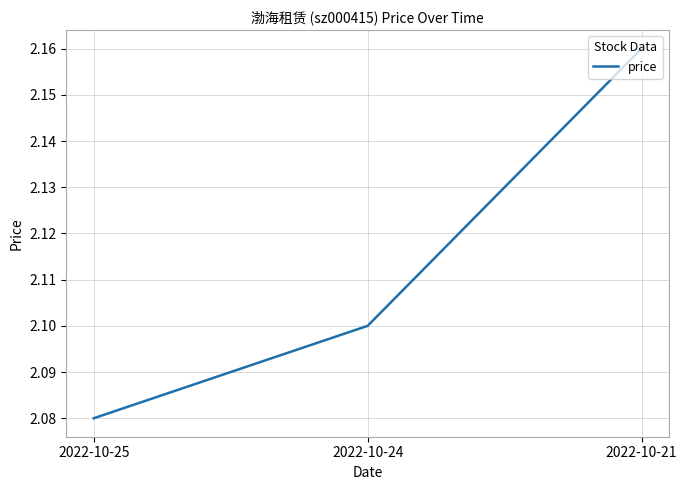

What is the sum of all values?

6.3